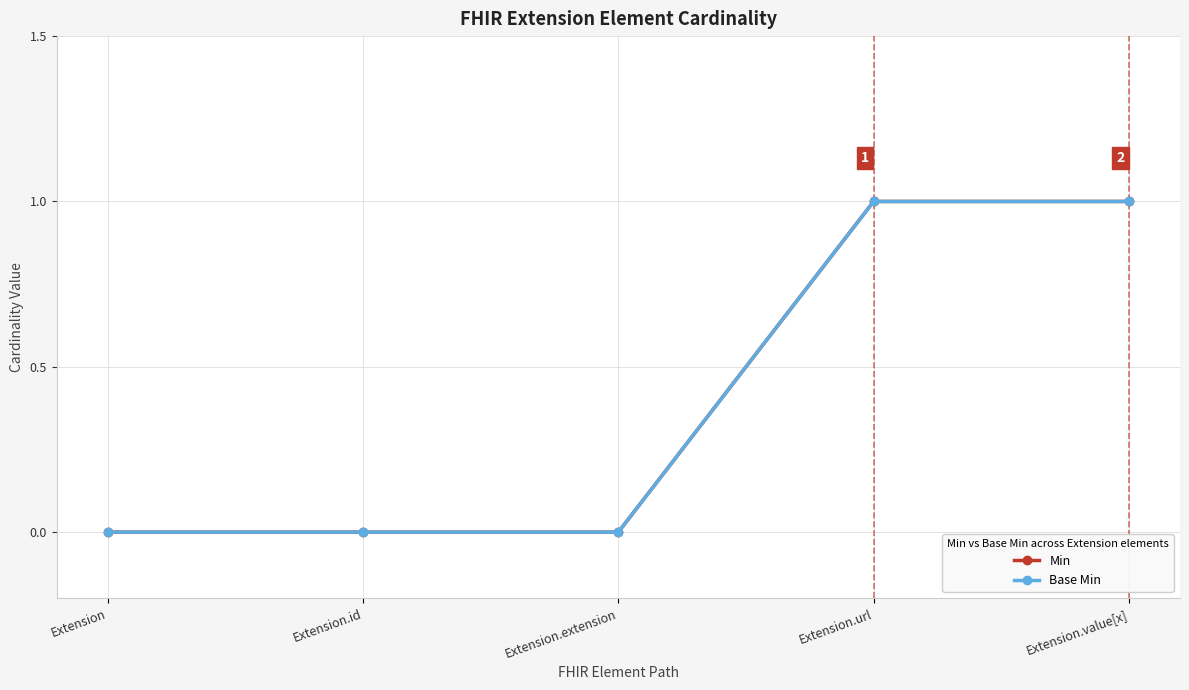

Between Extension and Extension.extension, which series saw the biggest shift?

Min